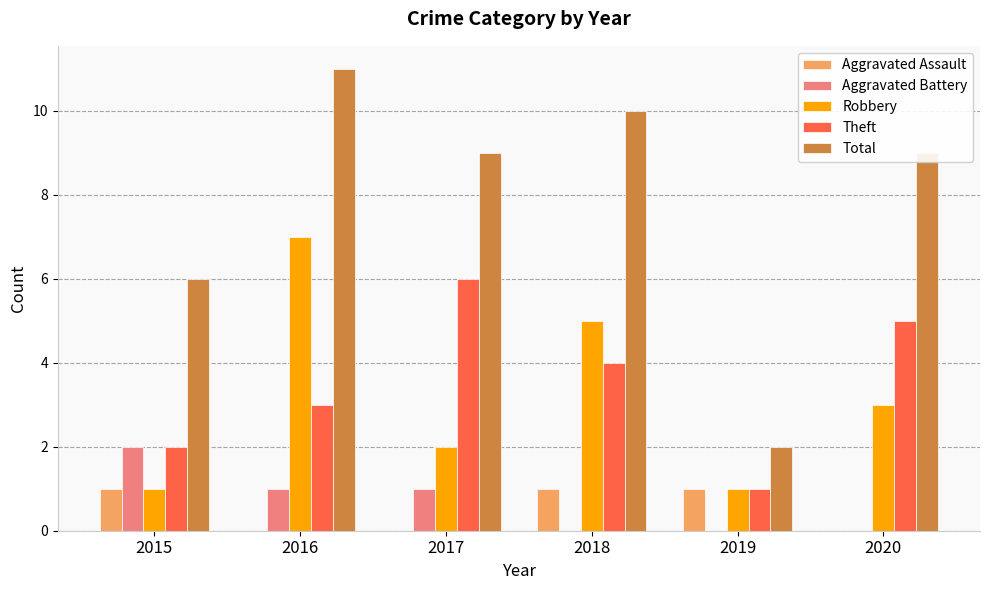

Are the bars horizontal?

No